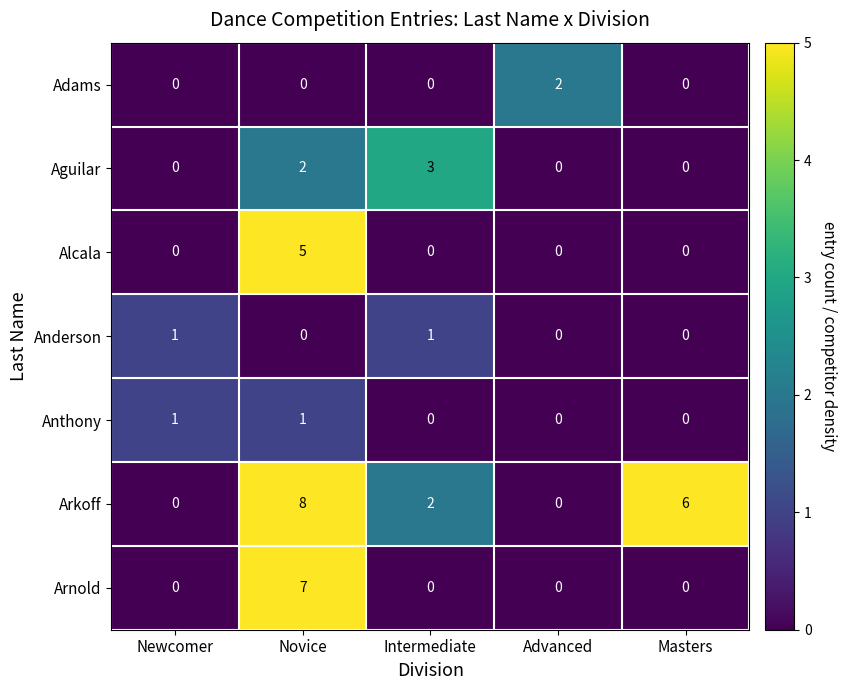

Which series has the widest spread of values?

Arkoff